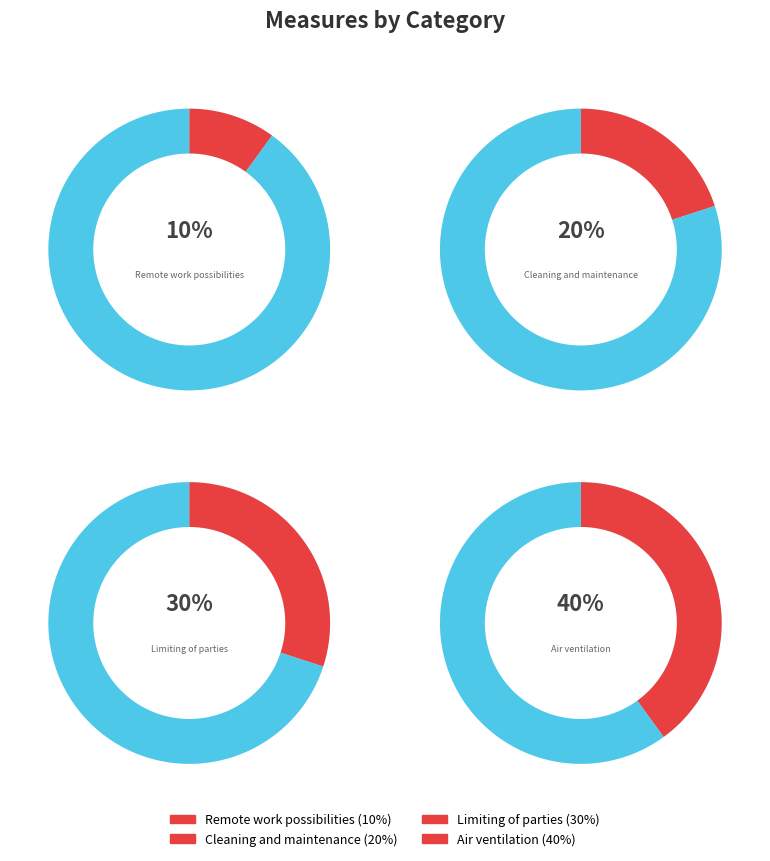

Between Remote work possibilities and Limiting of parties, which is larger?

Limiting of parties